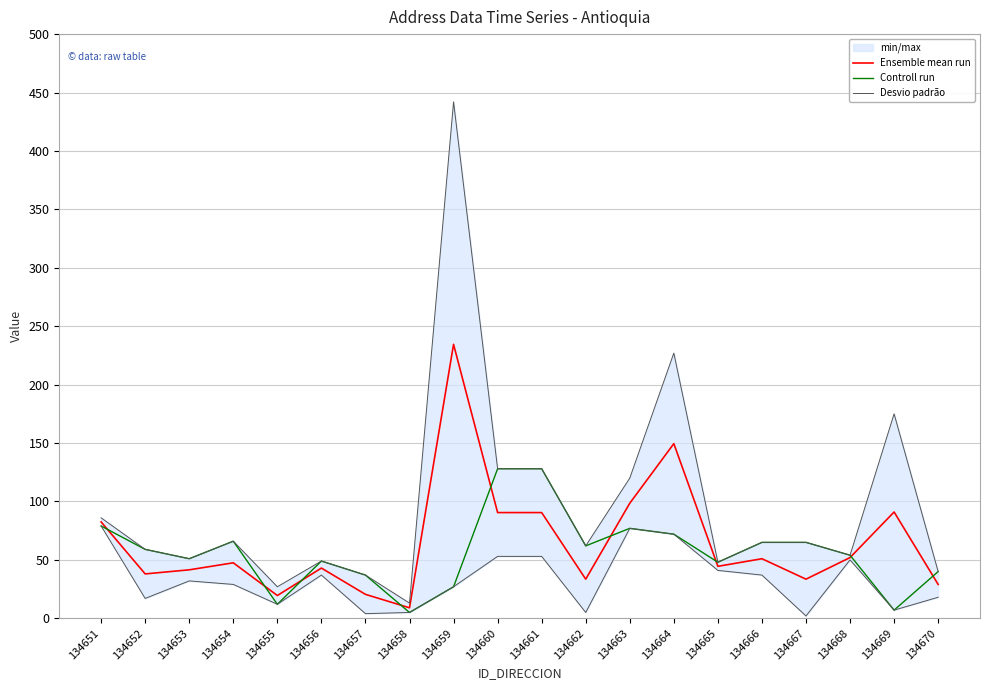

What is the maximum value shown in the chart?

234.5